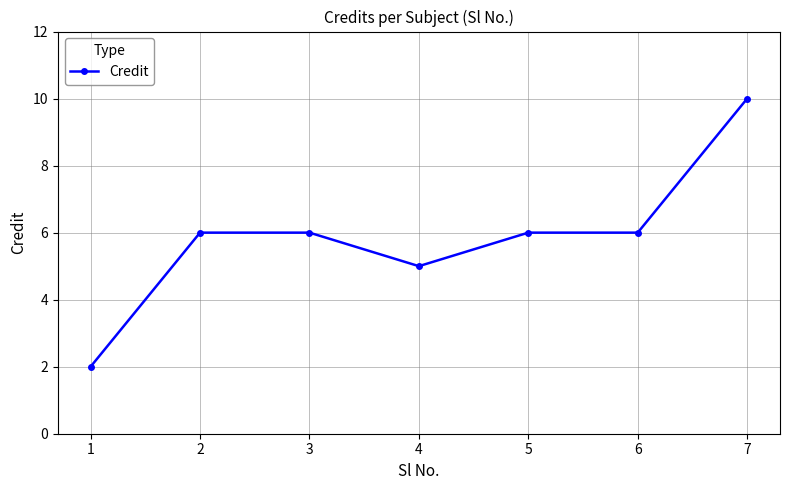

Reading left to right, extract all data points from this chart.

1=2	2=6	3=6	4=5	5=6	6=6	7=10